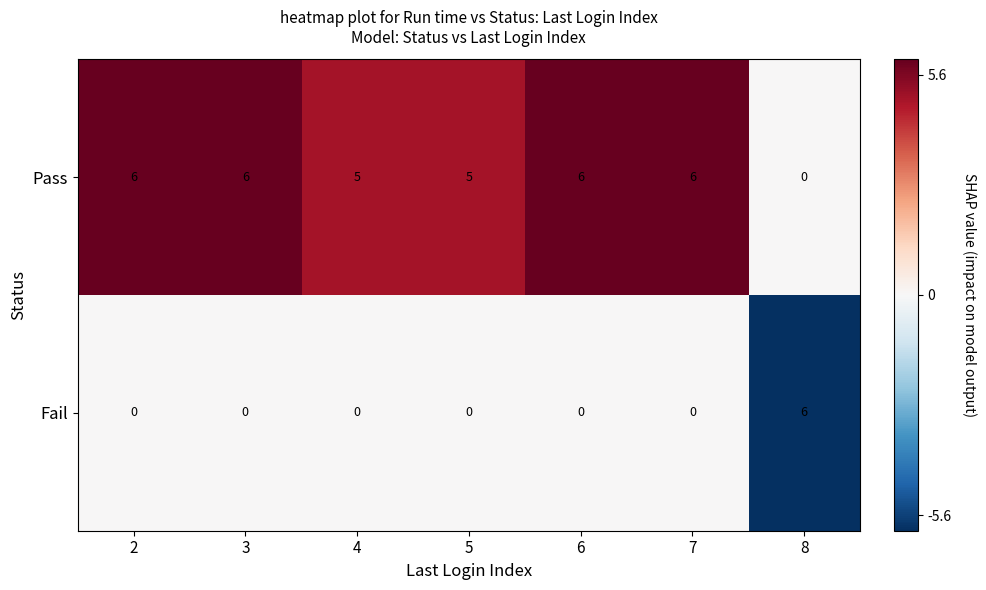

Which series has the largest total across all categories?

Pass